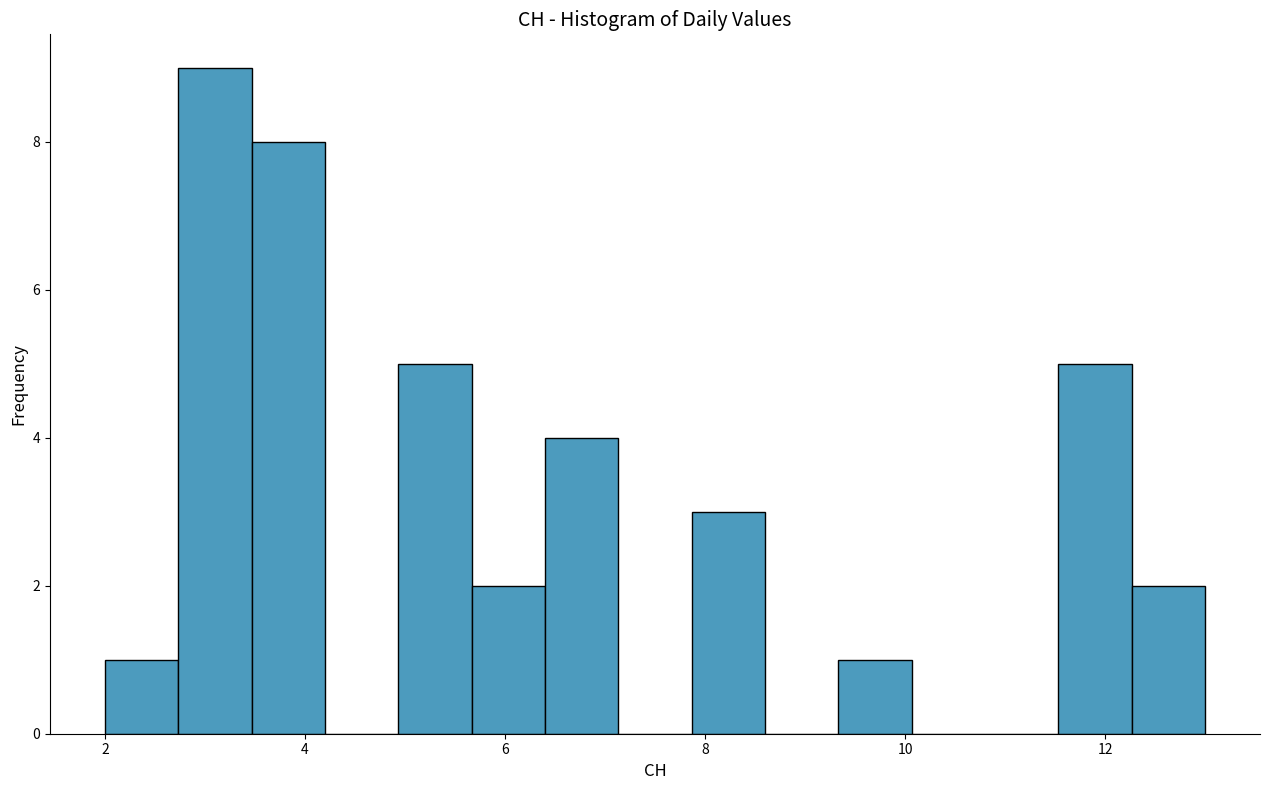

Around what value on the x-axis is the tallest bar? Give the approximate position of its centre, as read against the axis.

3.2